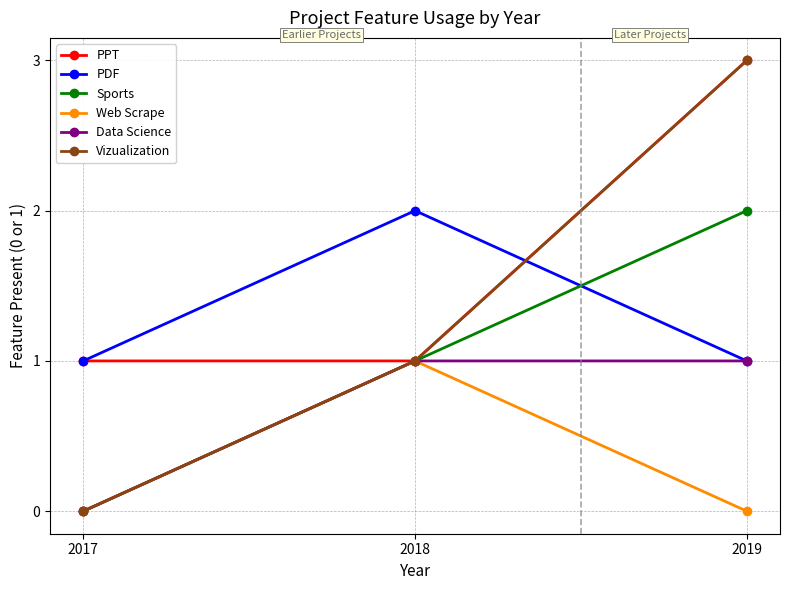

Which series has the largest total across all categories?

PPT